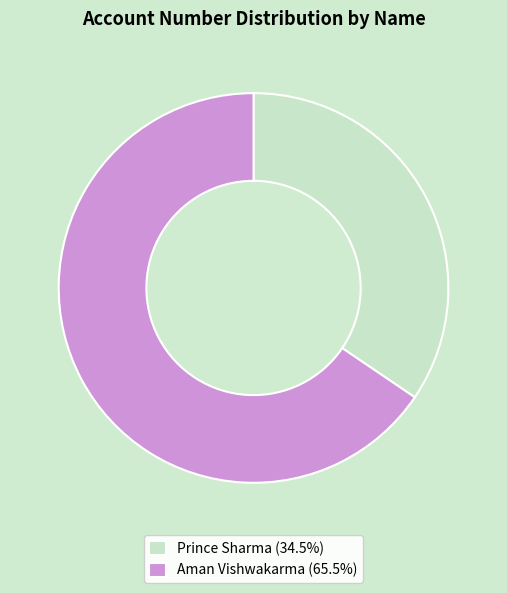

True or false: Prince Sharma accounts for 41% of the total.

False